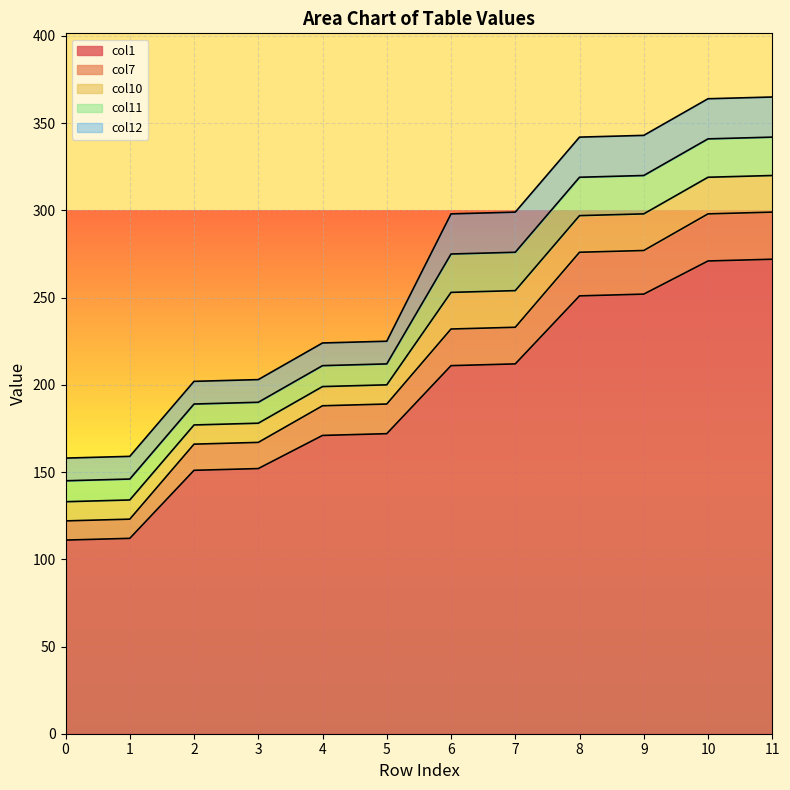

The value of col10 at 10 is 11. True or false?

False